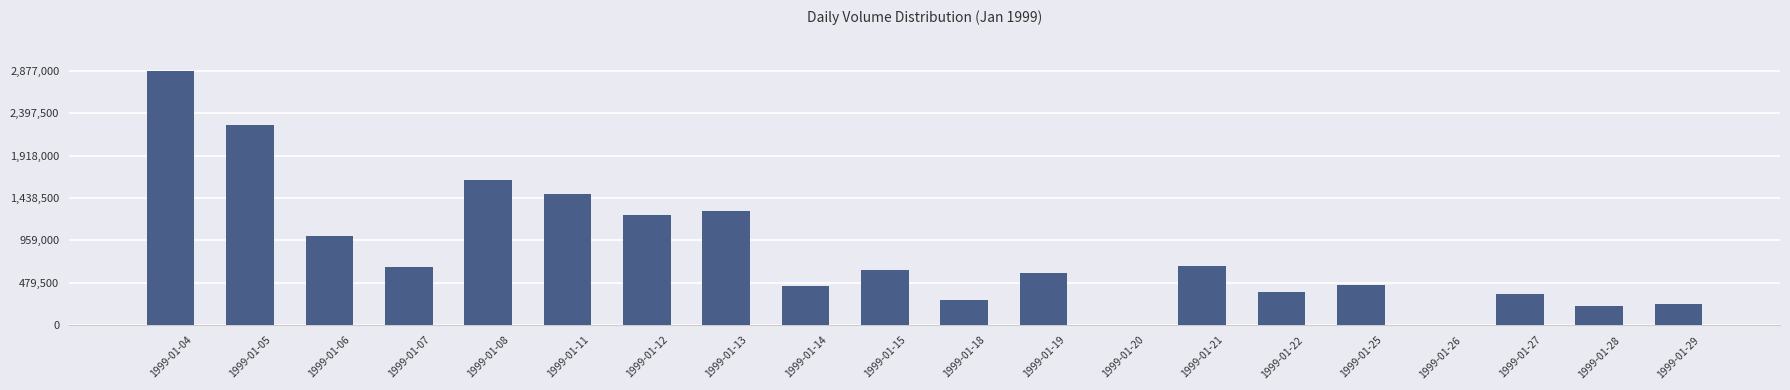

Which label corresponds to the largest value in the chart?

1999-01-04